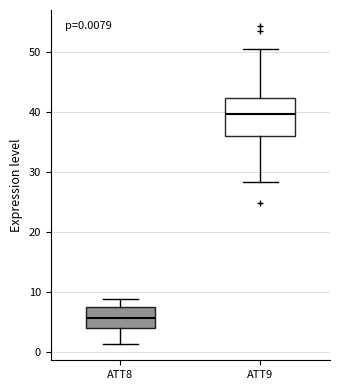

Comparing the boxes themselves (not the whiskers), which one is the tallest?

ATT9